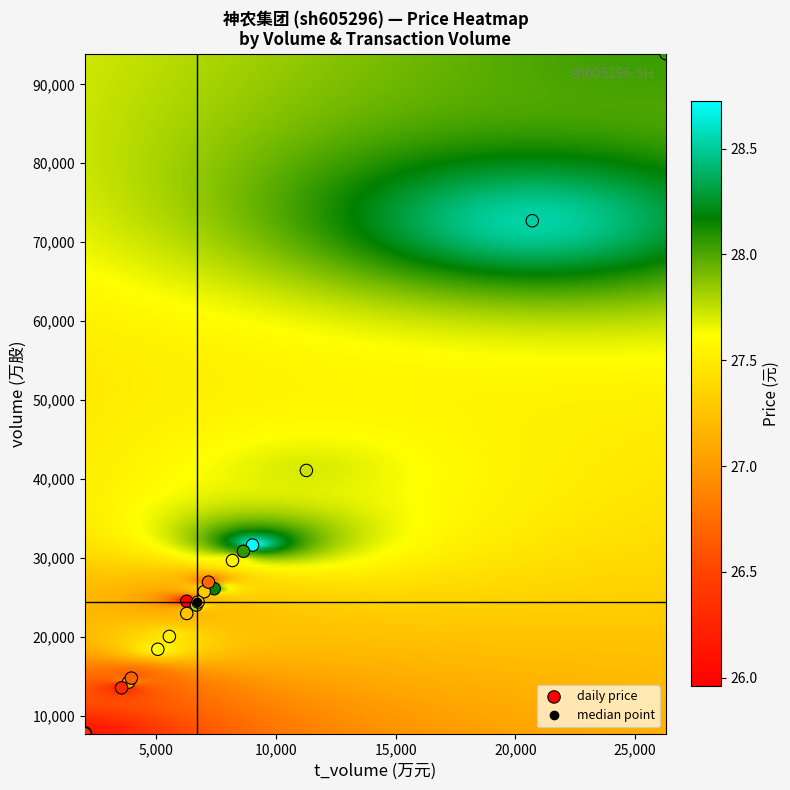

What Y value in the scatter plot is closest to 50807?

41083